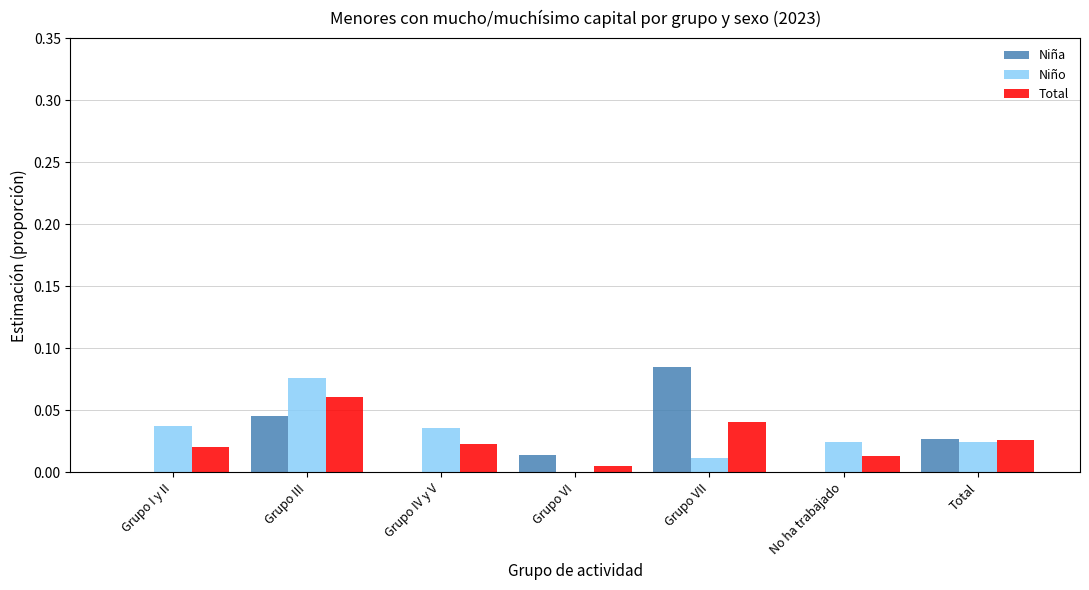

Is the value of Total at Grupo III greater than the value of Niño at Total?

Yes